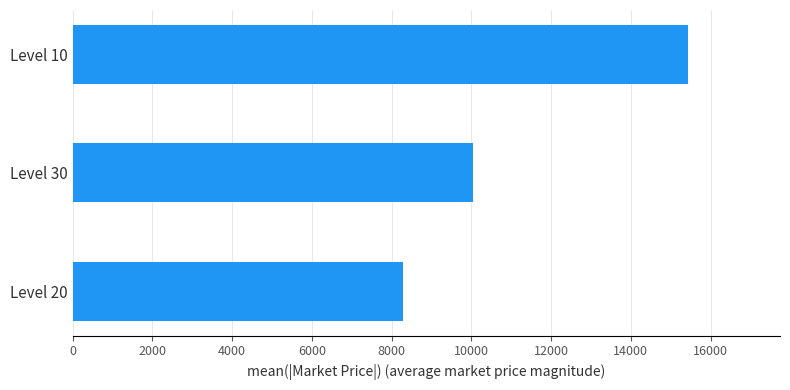

The value at Level 30 is 10038. True or false?

True